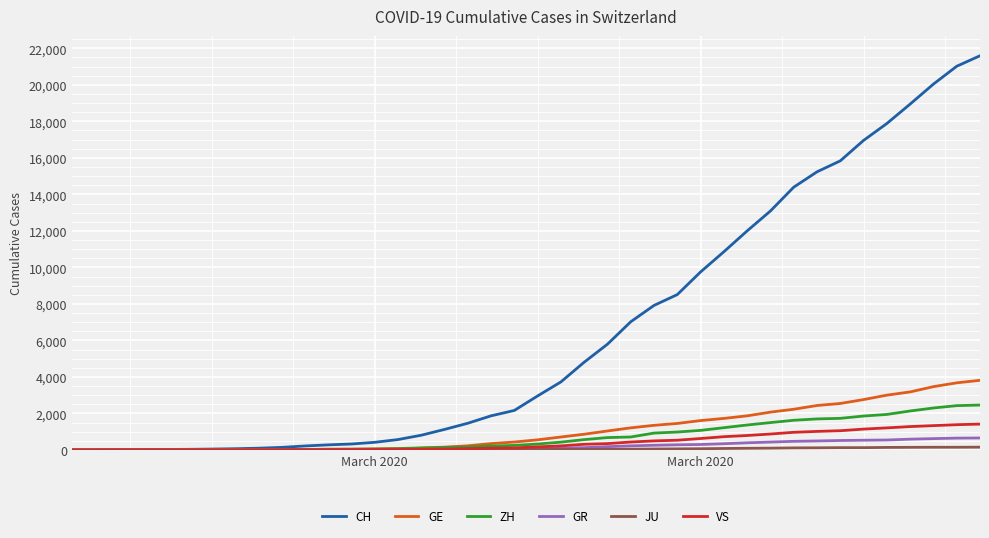

Which series has the largest range (max minus min)?

CH